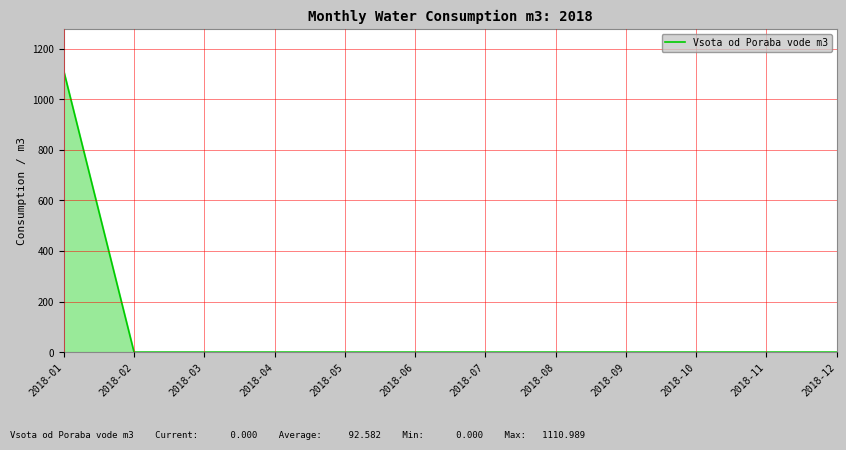

The chart shows a value of 776.7 at 2018-02. True or false?

False